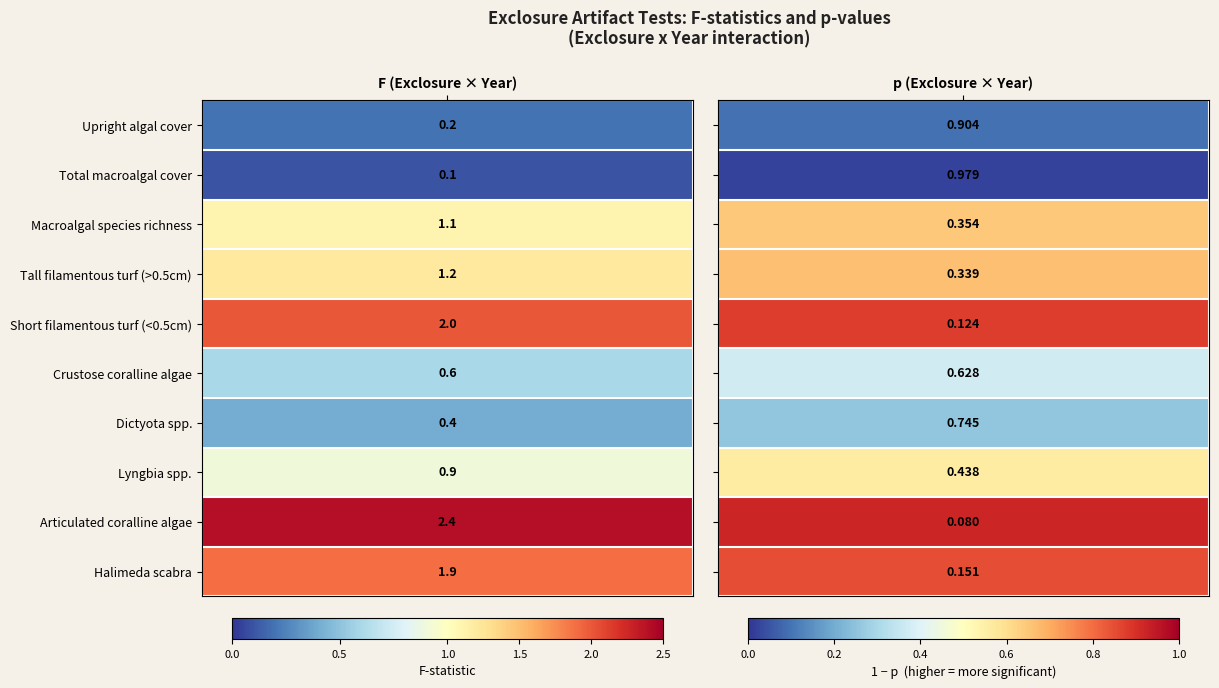

Rank the categories by Tall filamentous turf (>0.5cm) value from lowest to highest.

1, 0